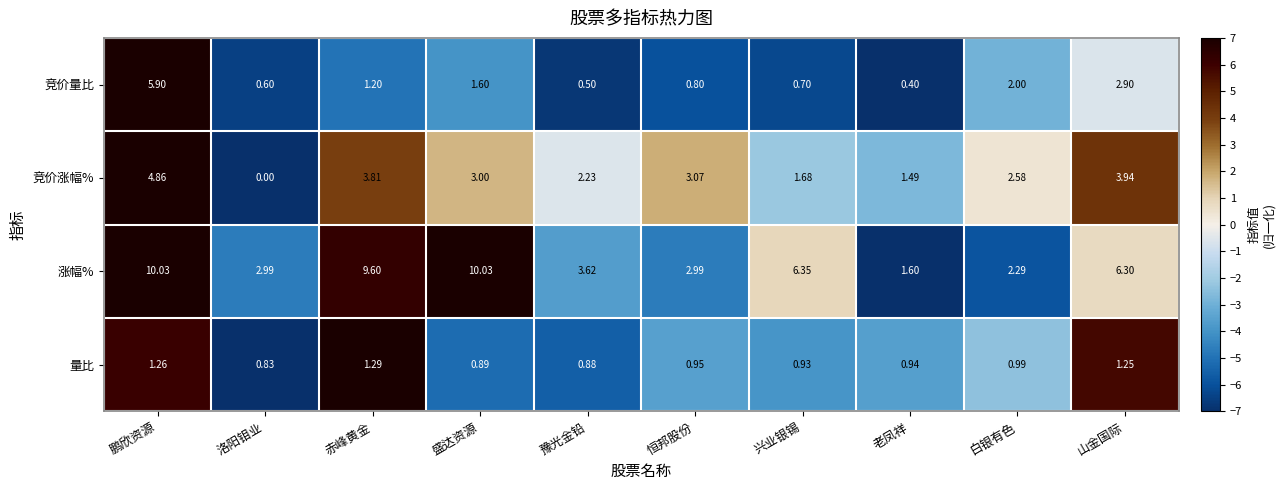

Which series has the largest total across all categories?

涨幅%